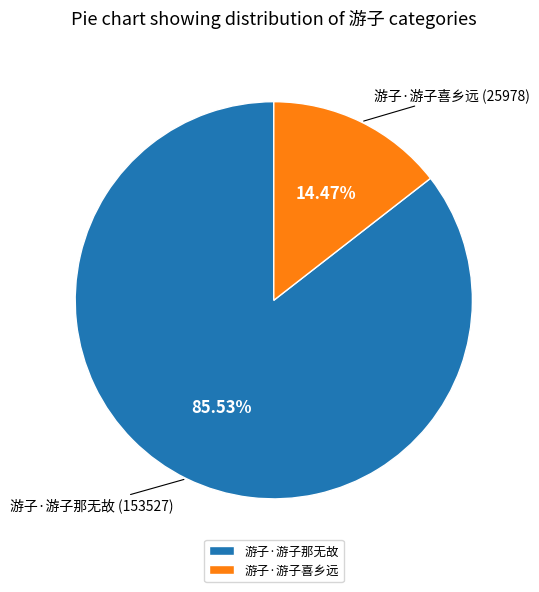

Which category has the biggest portion of the pie?

游子·游子那无故